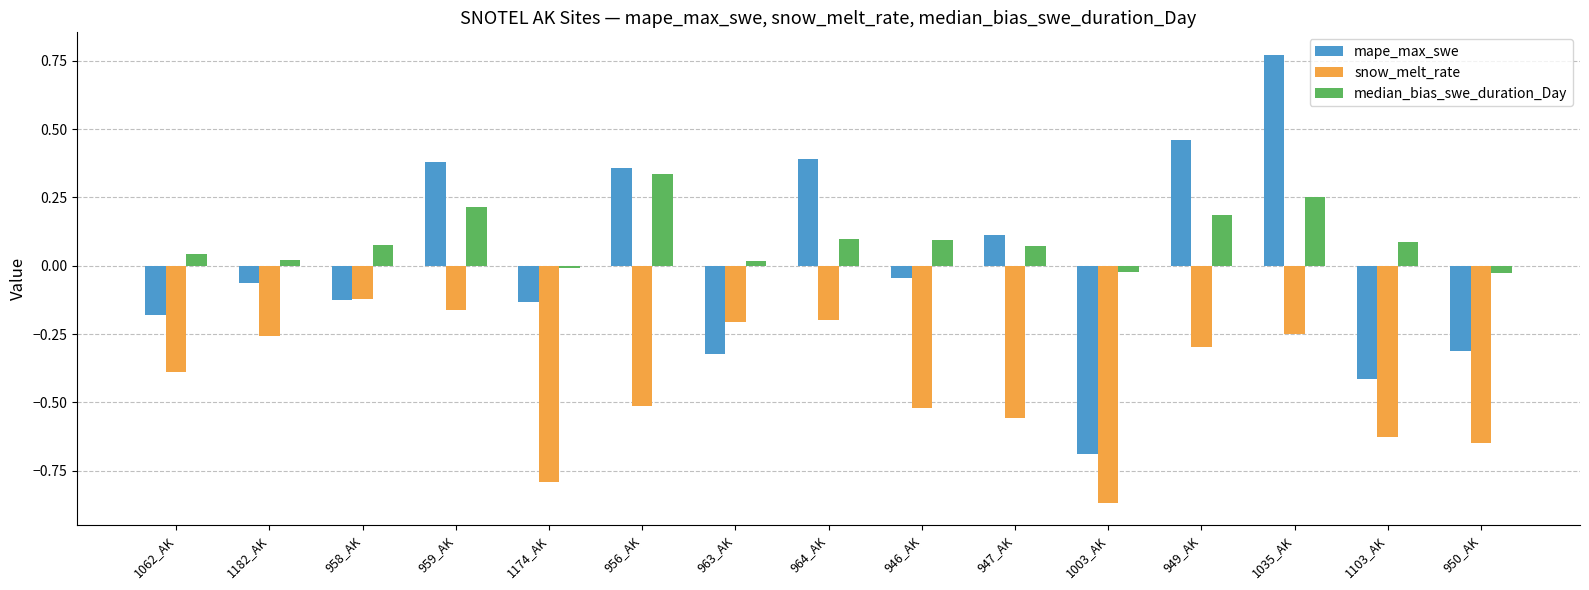

True or false: snow_melt_rate has a value of -1.1 at 950_AK.

False